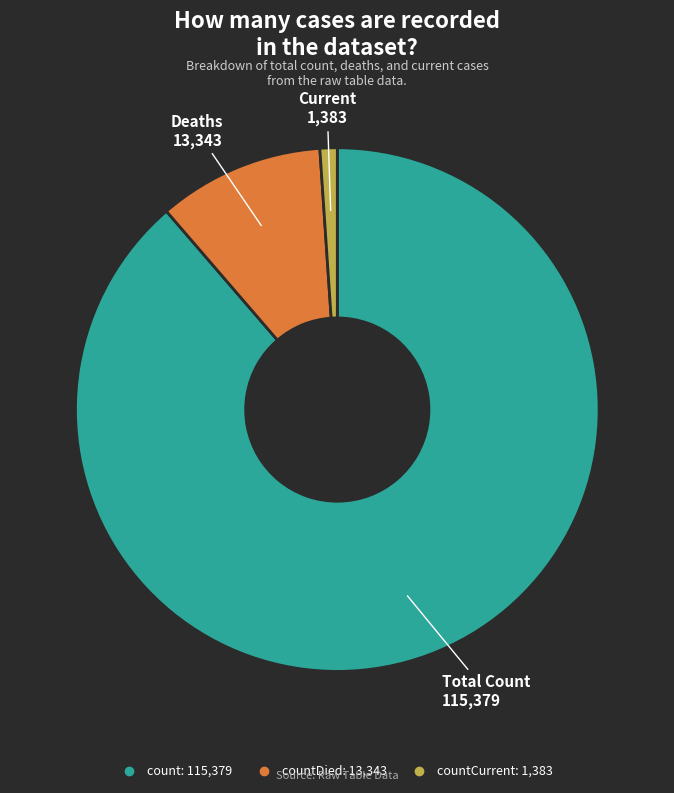

Is there any slice that represents more than half of the pie?

Yes